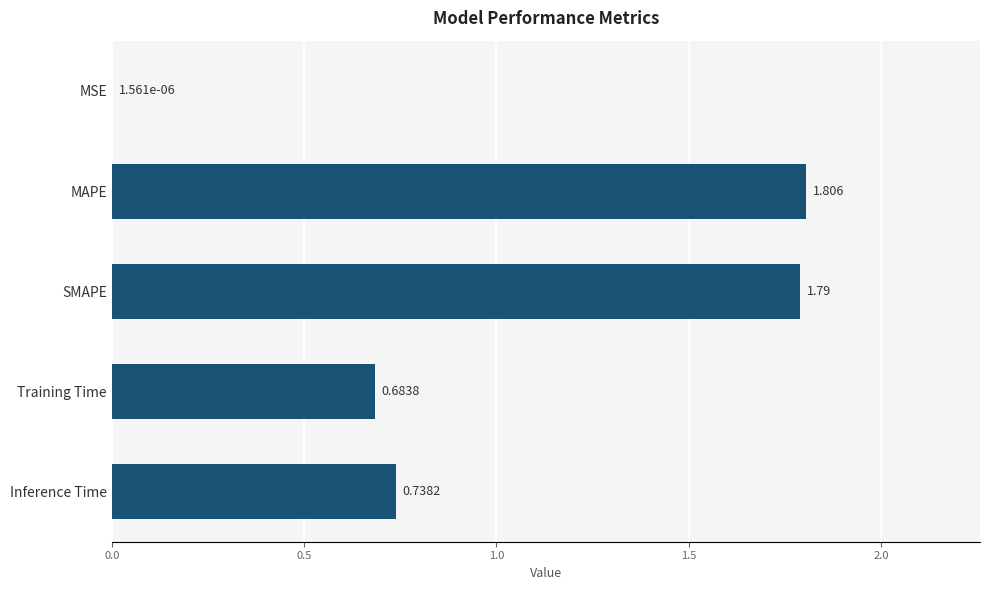

Between SMAPE and MSE, which is larger?

SMAPE